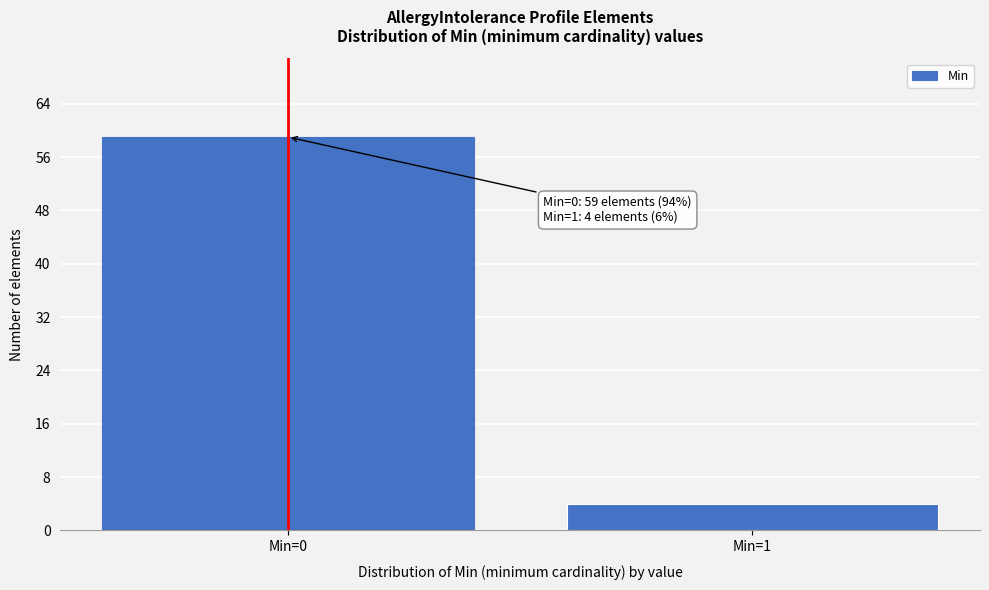

Reading left to right, what are all the values shown in this chart?

59	4